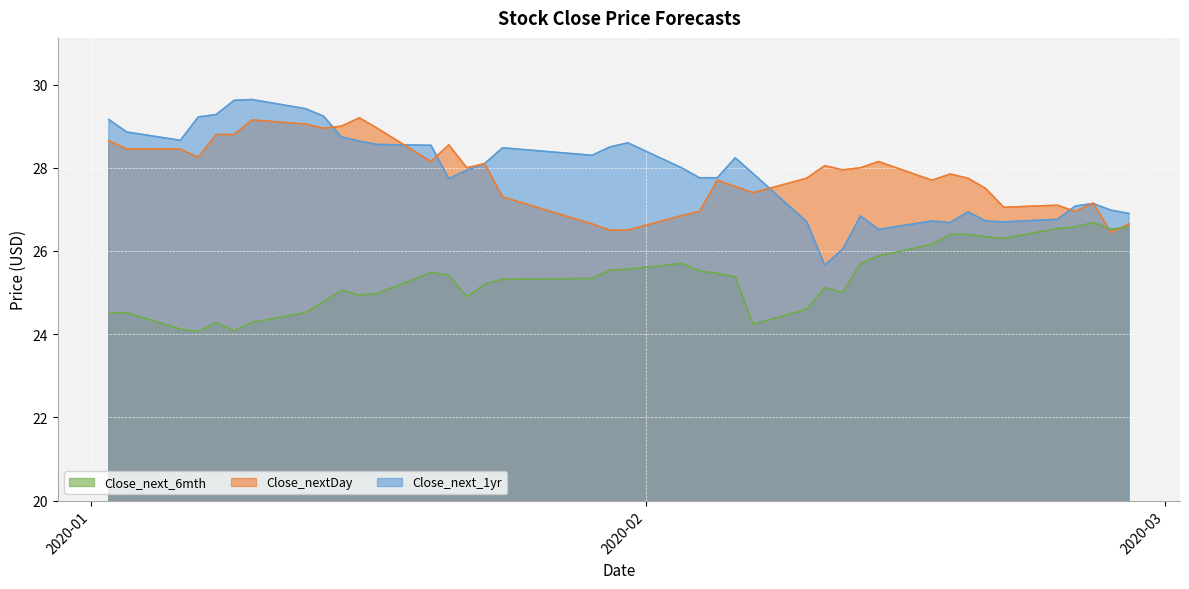

Rank the series by their maximum value, from lowest to highest.

Close_next_6mth, Close_nextDay, Close_next_1yr